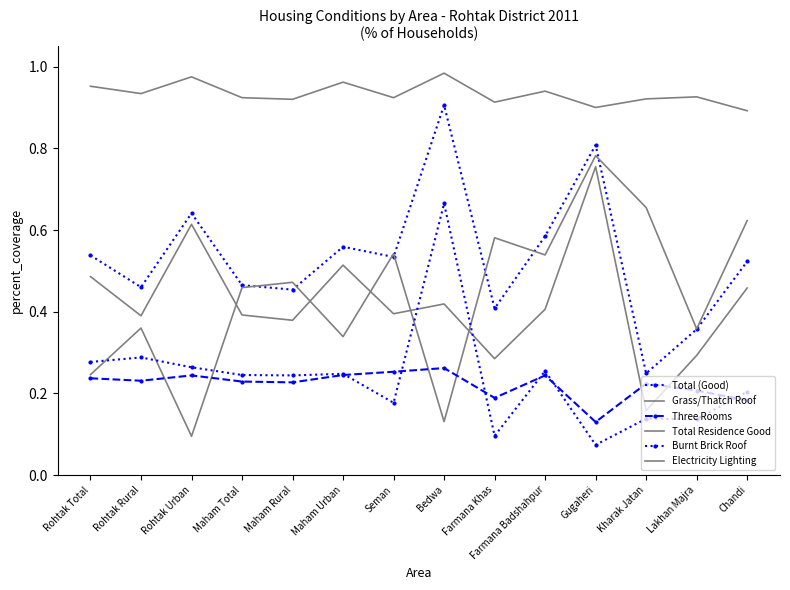

What is the label of the 3rd point from the left?

Rohtak Urban